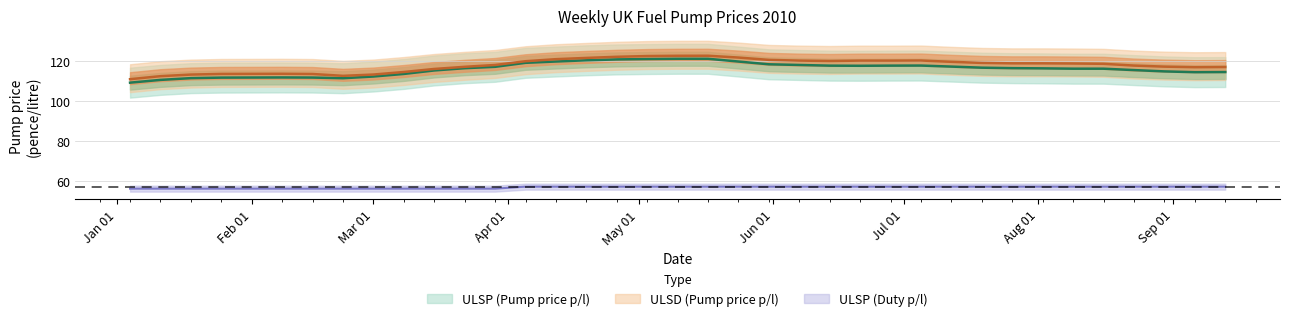

What value does the ULSP (Duty p/l) series have at 2010-05-31?

57.2